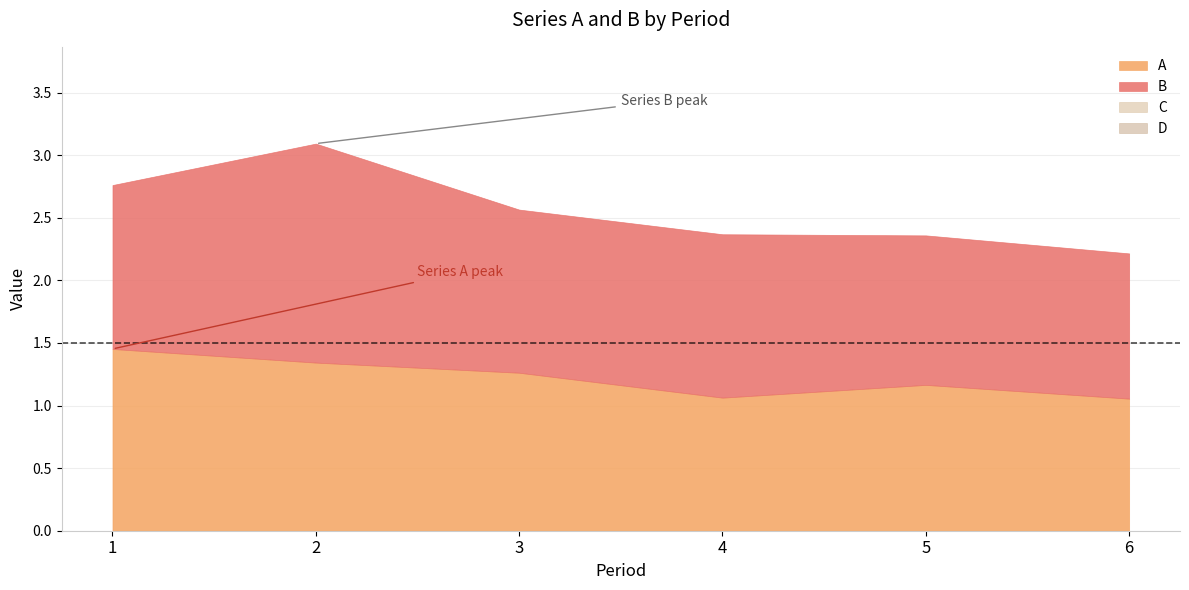

Reading left to right, what are all the values shown in this chart?

A: 1.5	1.3	1.3	1.1	1.2	1.1
B: 1.3	1.7	1.3	1.3	1.2	1.2
C: 0.0	0.0	0.0	0.0	0.0	0.0
D: 0.0	0.0	0.0	0.0	0.0	0.0